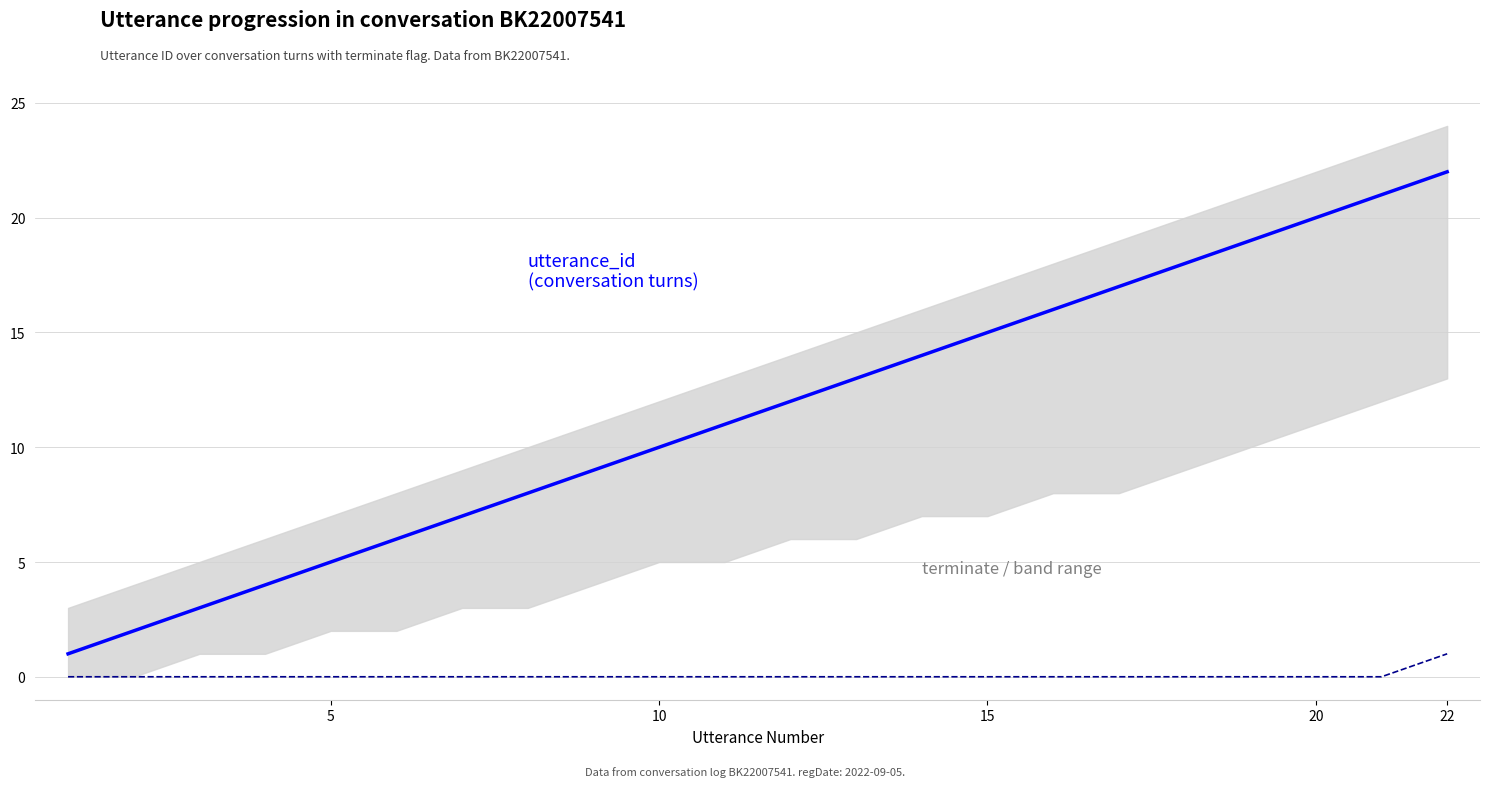

What is the difference between the maximum and second lowest values in the terminate series?

1